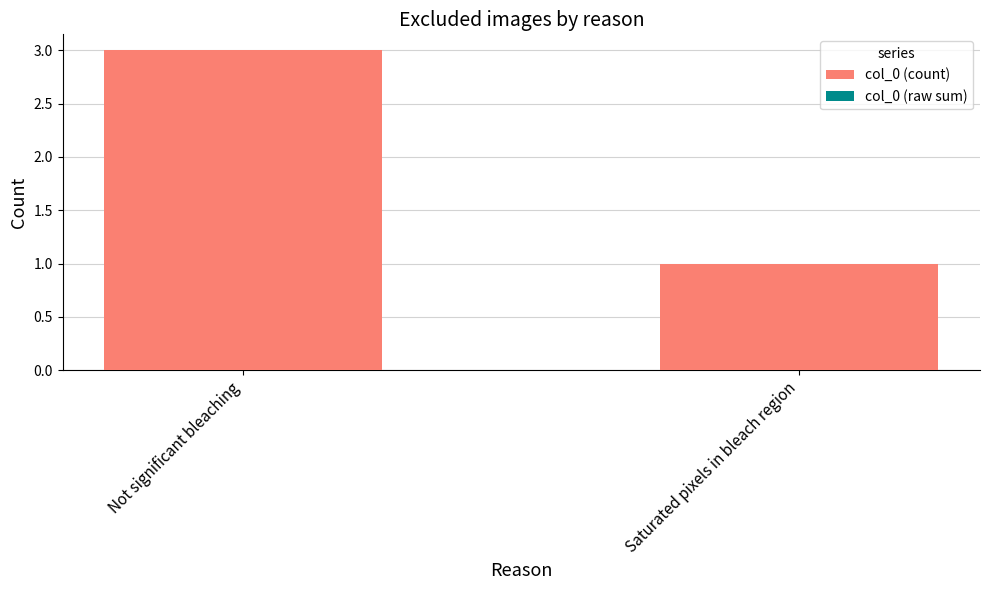

Reading right to left, extract all data points from this chart.

1	3